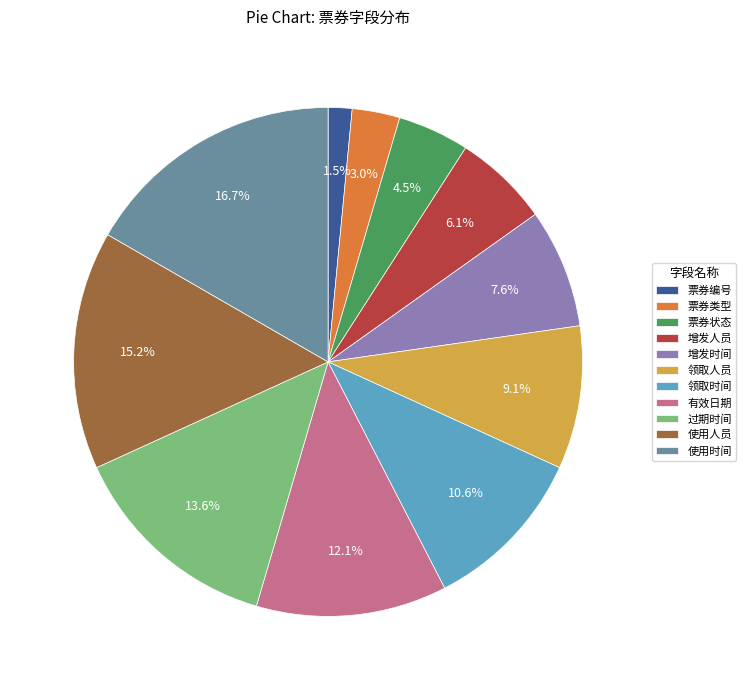

Does any single category account for the majority?

No